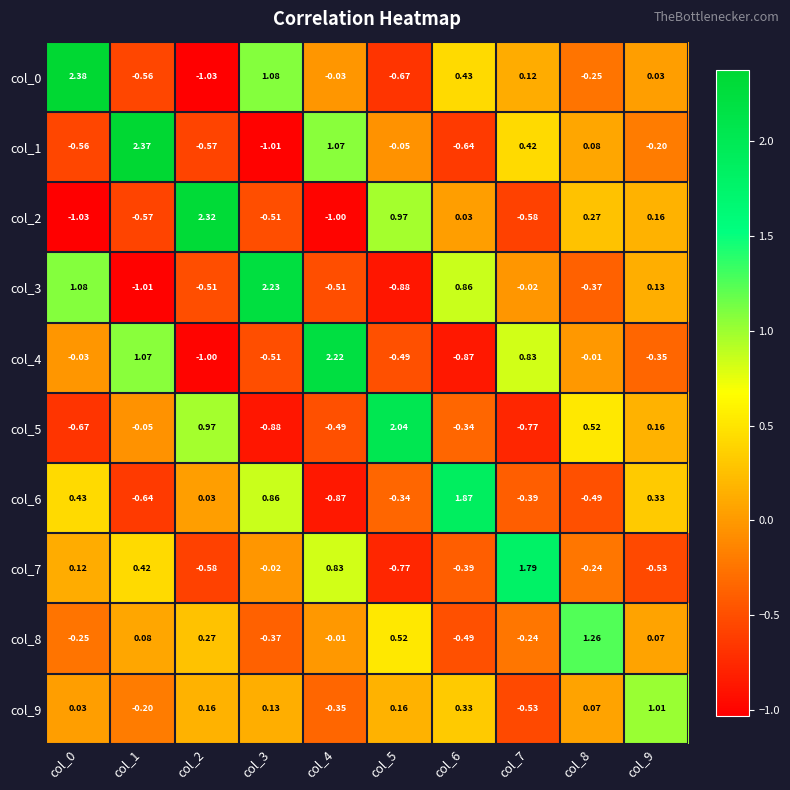

How many distinct data groups are displayed?

10